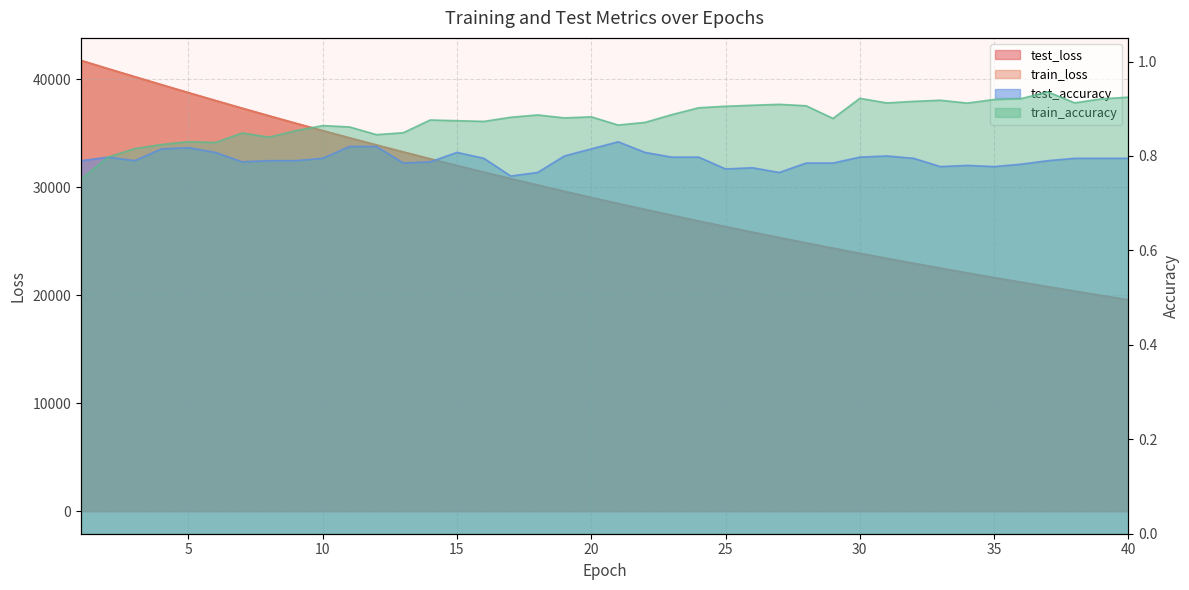

What is the total value across all series at 28?

49707.4